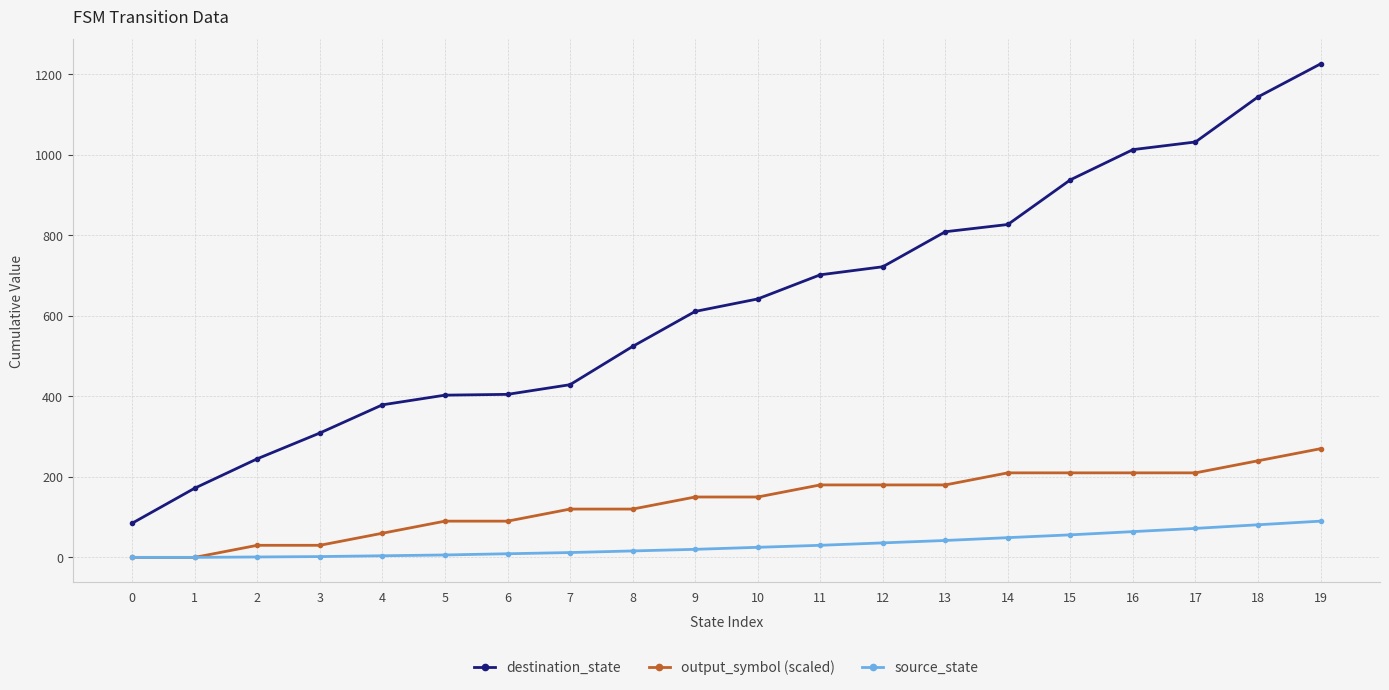

What is the sum of all source_state values?

615